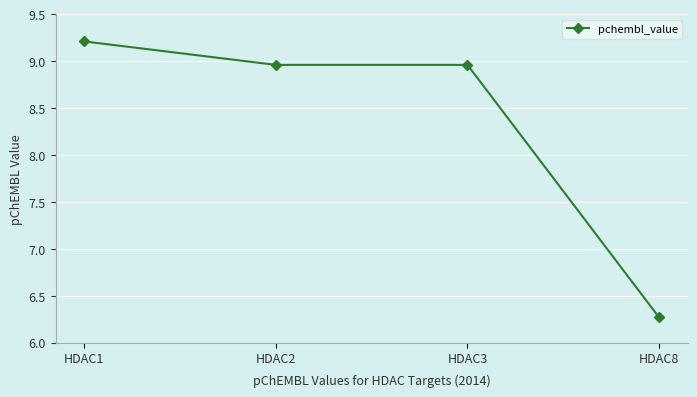

What is the ratio of the value at HDAC2 to the value at HDAC8?

1.4